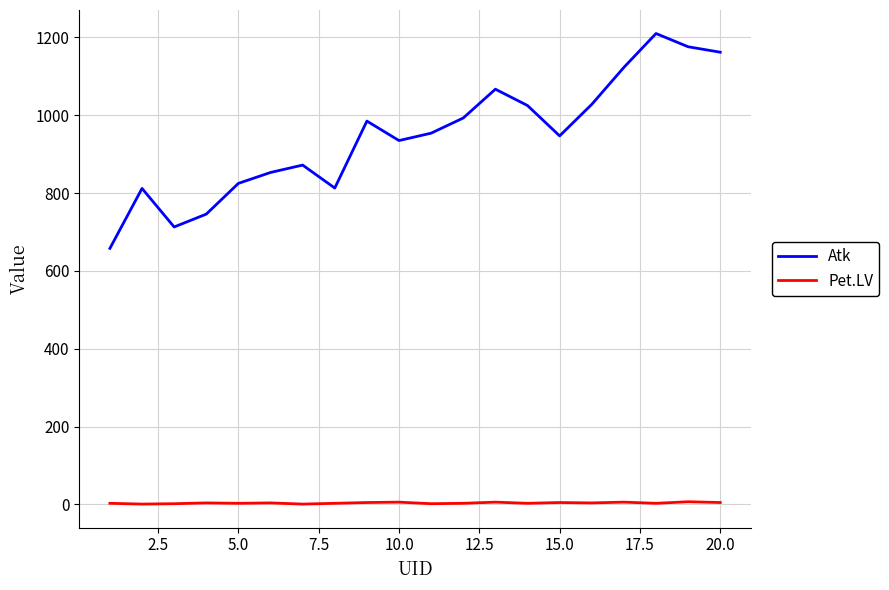

In Pet.LV, how many points are lower than both neighbors (excluding endpoints)?

7